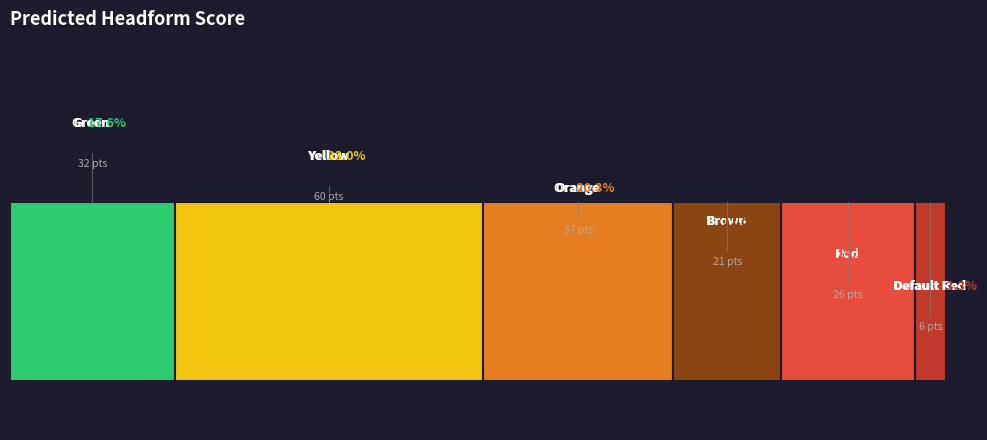

What percentage is the Brown slice, to the nearest percent?

12%